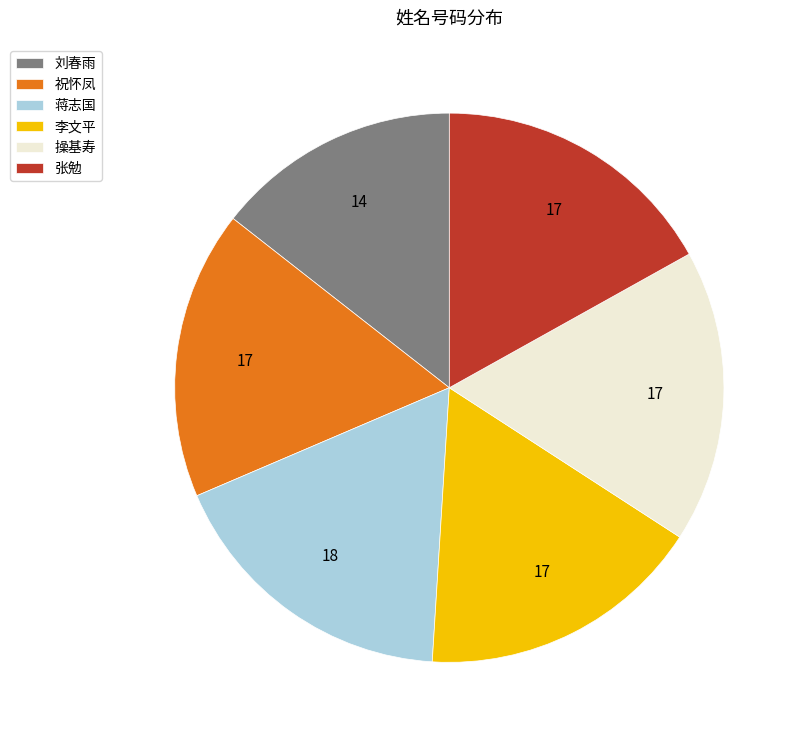

Is 张勉 the majority of the pie?

No